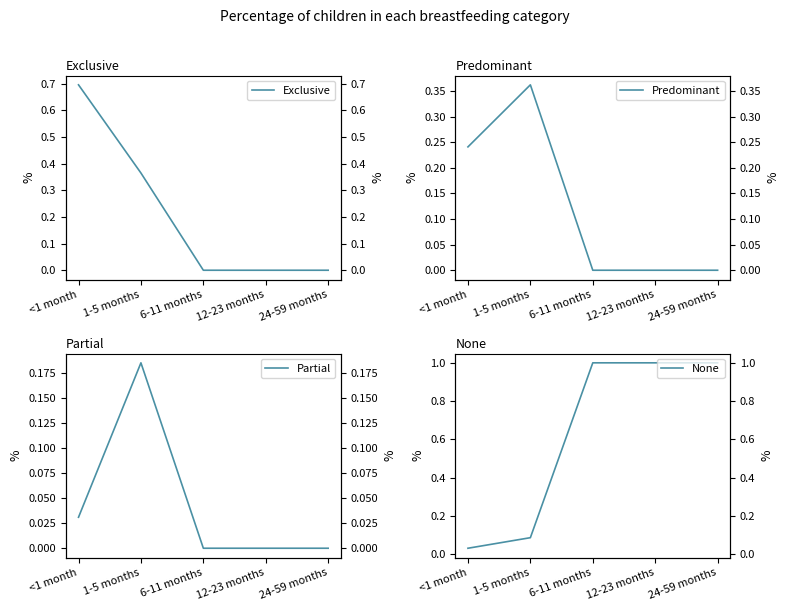

At which category does Predominant reach its first local peak?

1-5 months